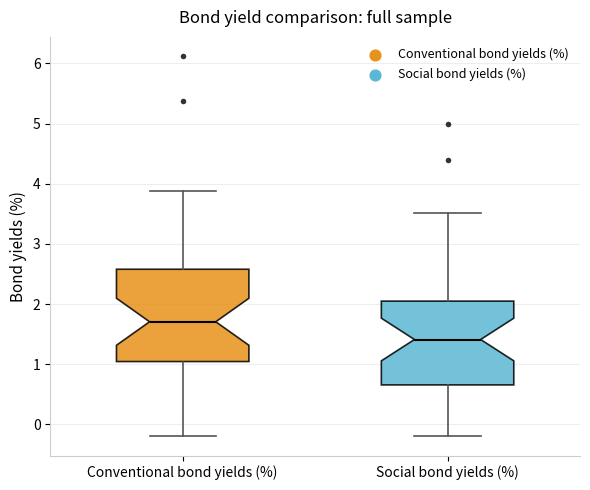

Reading left to right, read every box against the y-axis: the position of its median line, the range the box covers, and the ends of its whiskers. The values are not printed on the chart, so give them approximately, as read against the axis.

Conventional bond yields (%): median 1.7, box 1.0 to 2.6, whiskers -0.2 to 3.9
Social bond yields (%): median 1.4, box 0.7 to 2.0, whiskers -0.2 to 3.5